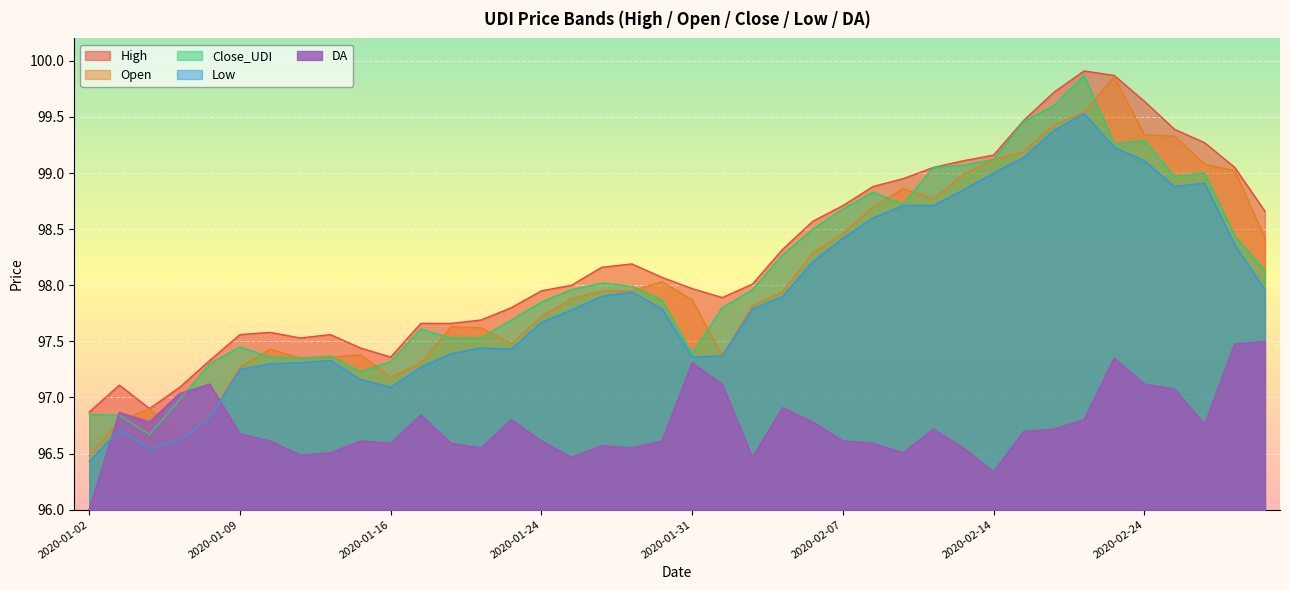

Which series has the largest range (max minus min)?

Open